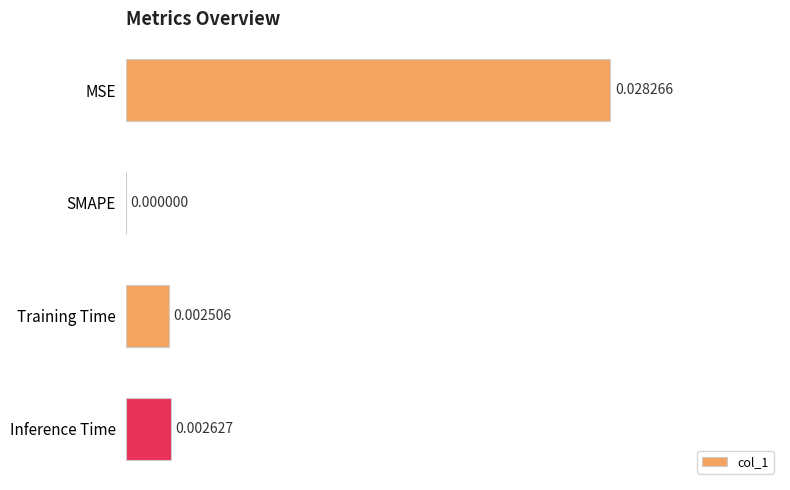

At which category does the chart reach its peak across all series?

MSE